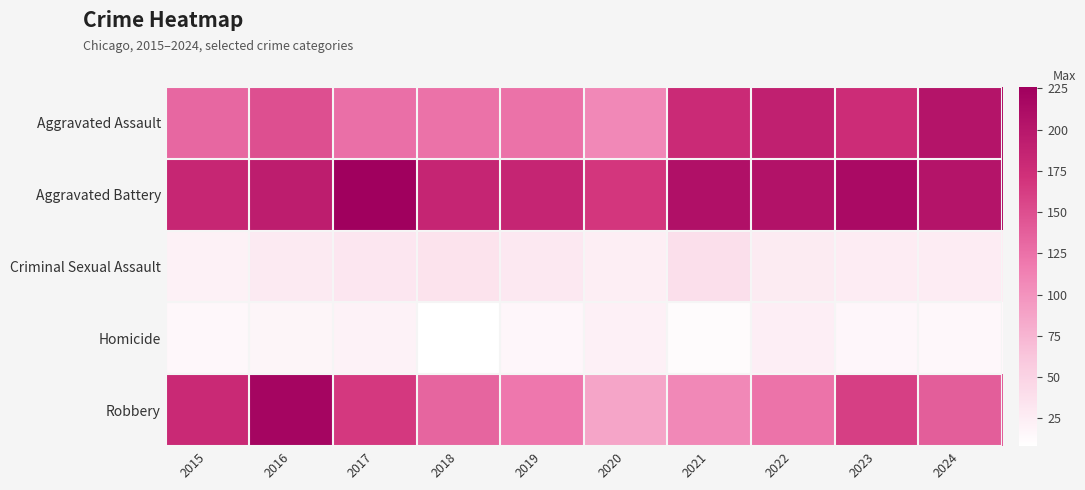

List the series in order of their peak value, highest first.

Aggravated Battery, Robbery, Aggravated Assault, Criminal Sexual Assault, Homicide